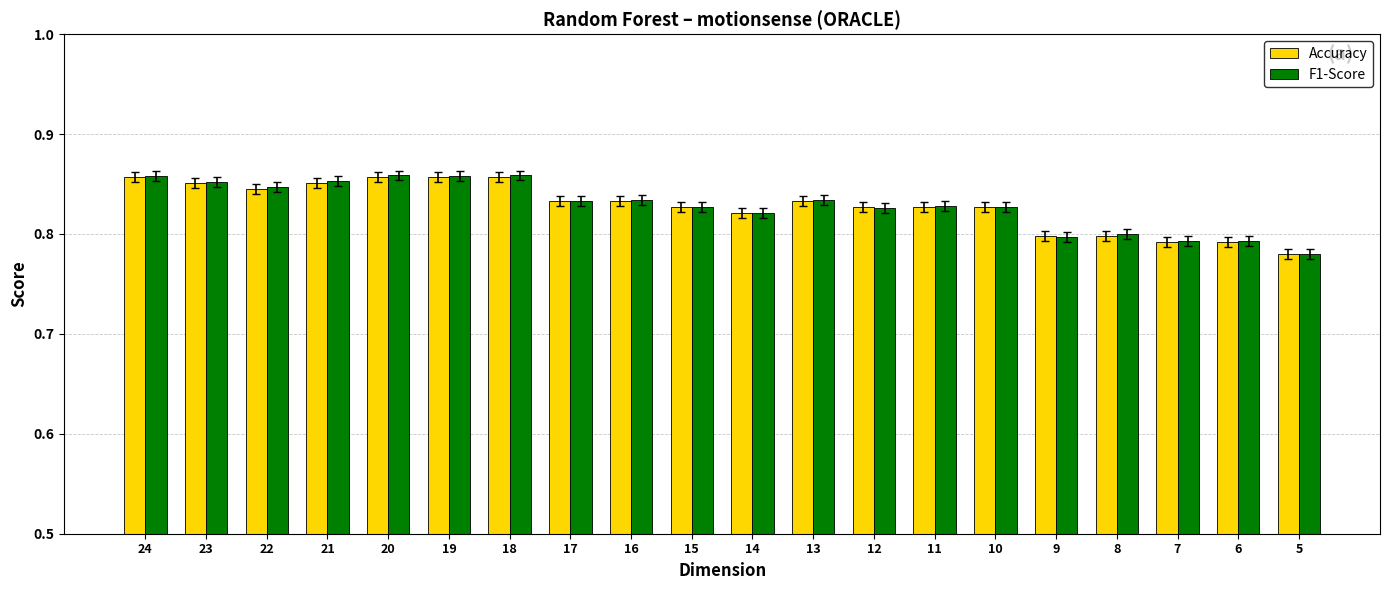

What are all the series names shown in the legend?

Accuracy, F1-Score